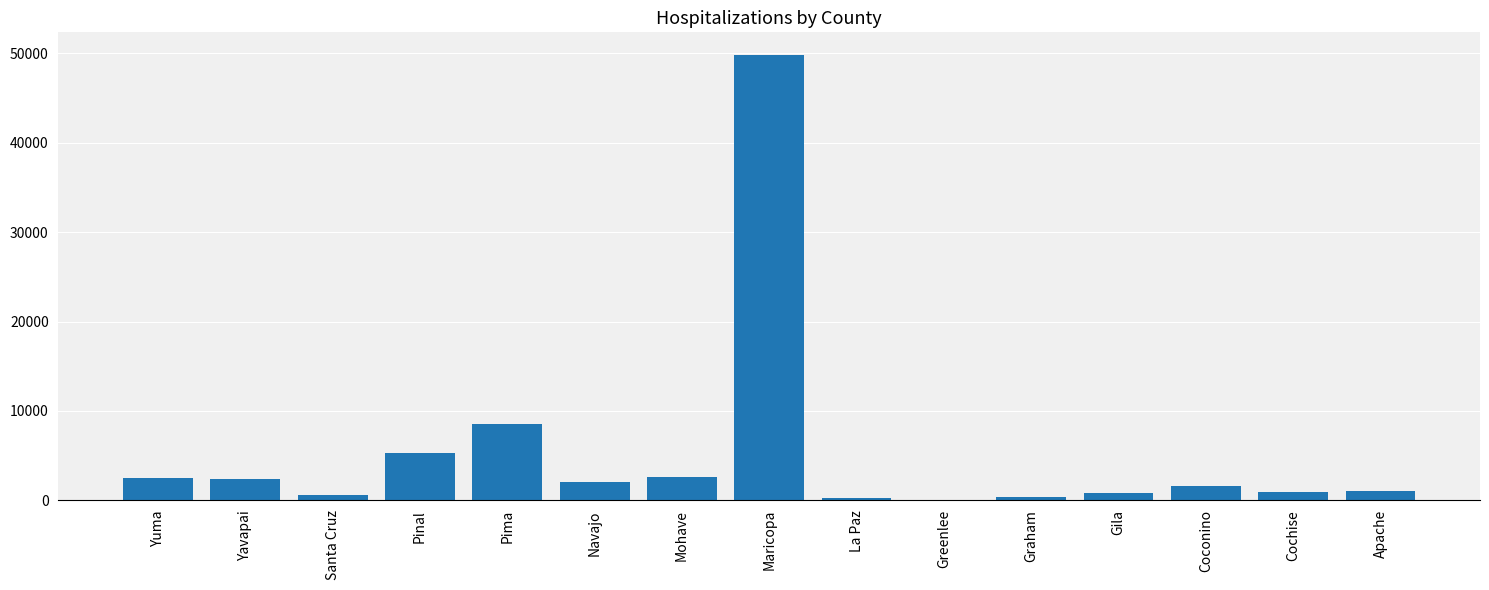

Which has a higher value, Maricopa or La Paz?

Maricopa